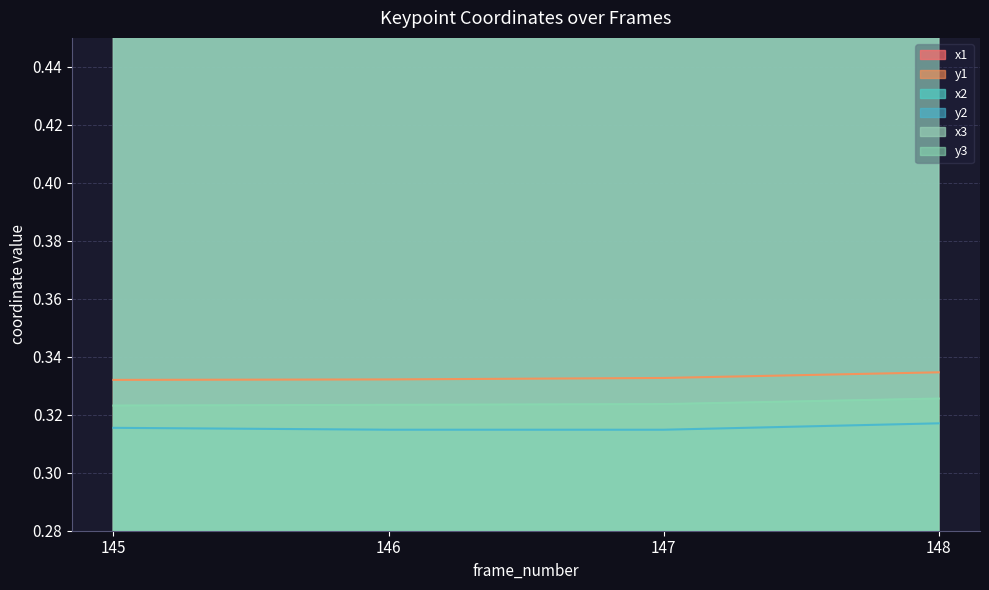

Is the value of y2 at 148 greater than the value of x3 at 146?

No